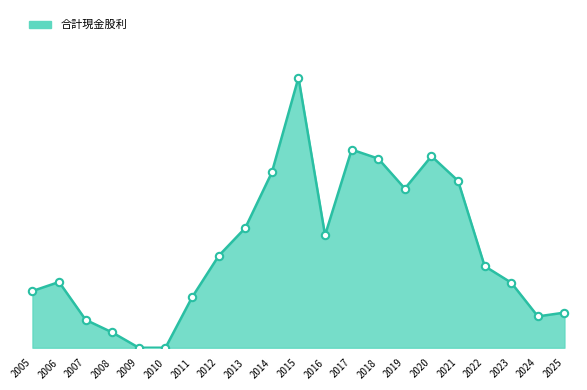

What is the change in value from 2010 to 2018?

+21.0